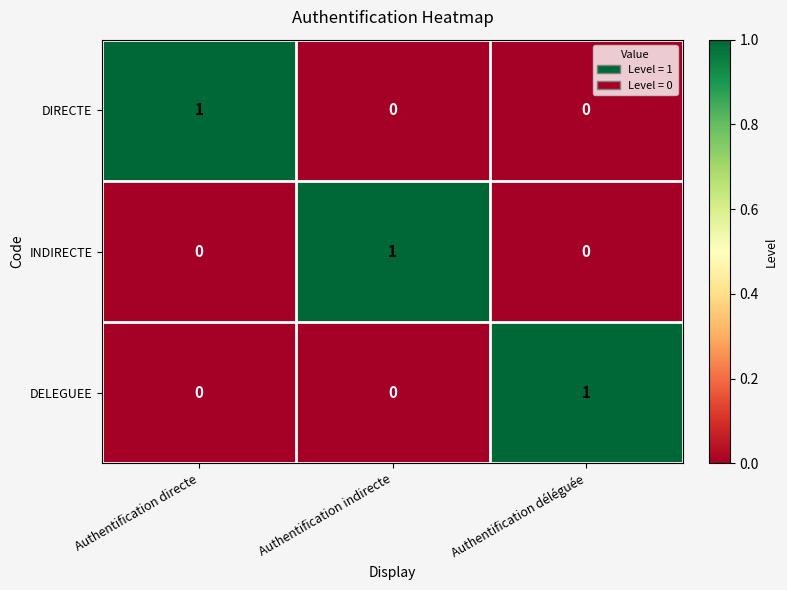

Reading left to right, what are all the values shown in this chart?

DIRECTE: Authentification directe=1	Authentification indirecte=0	Authentification déléguée=0
INDIRECTE: Authentification directe=0	Authentification indirecte=1	Authentification déléguée=0
DELEGUEE: Authentification directe=0	Authentification indirecte=0	Authentification déléguée=1